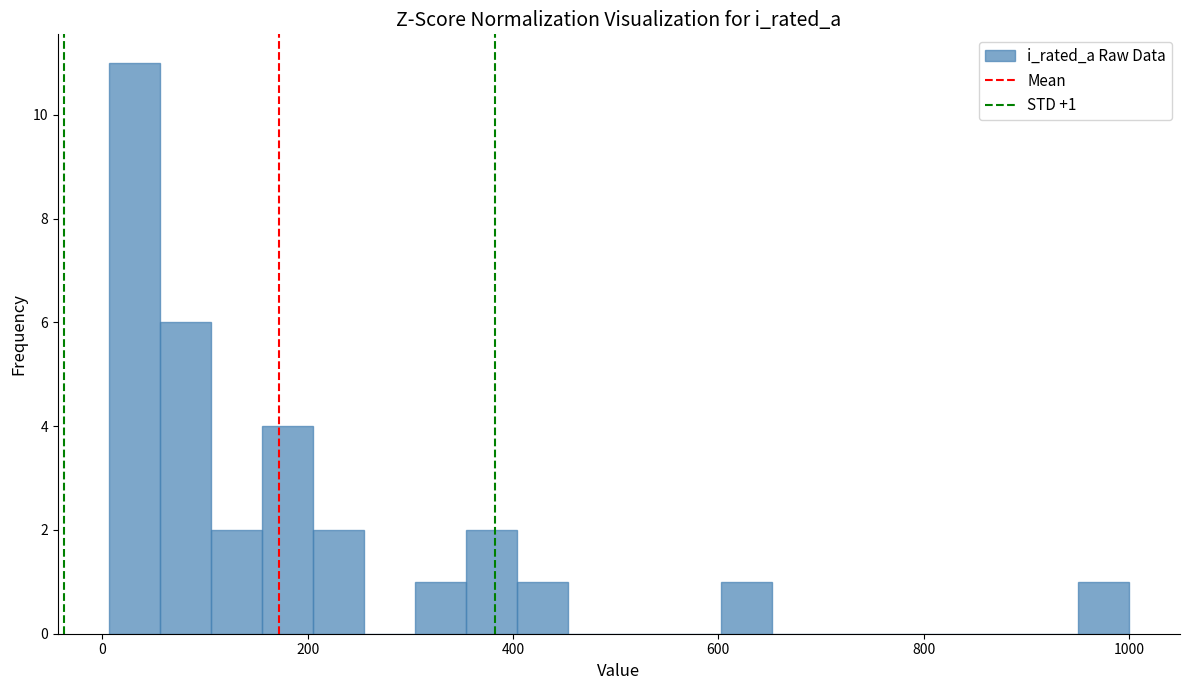

Read against the x-axis, roughly where is the centre of the tallest bar?

40